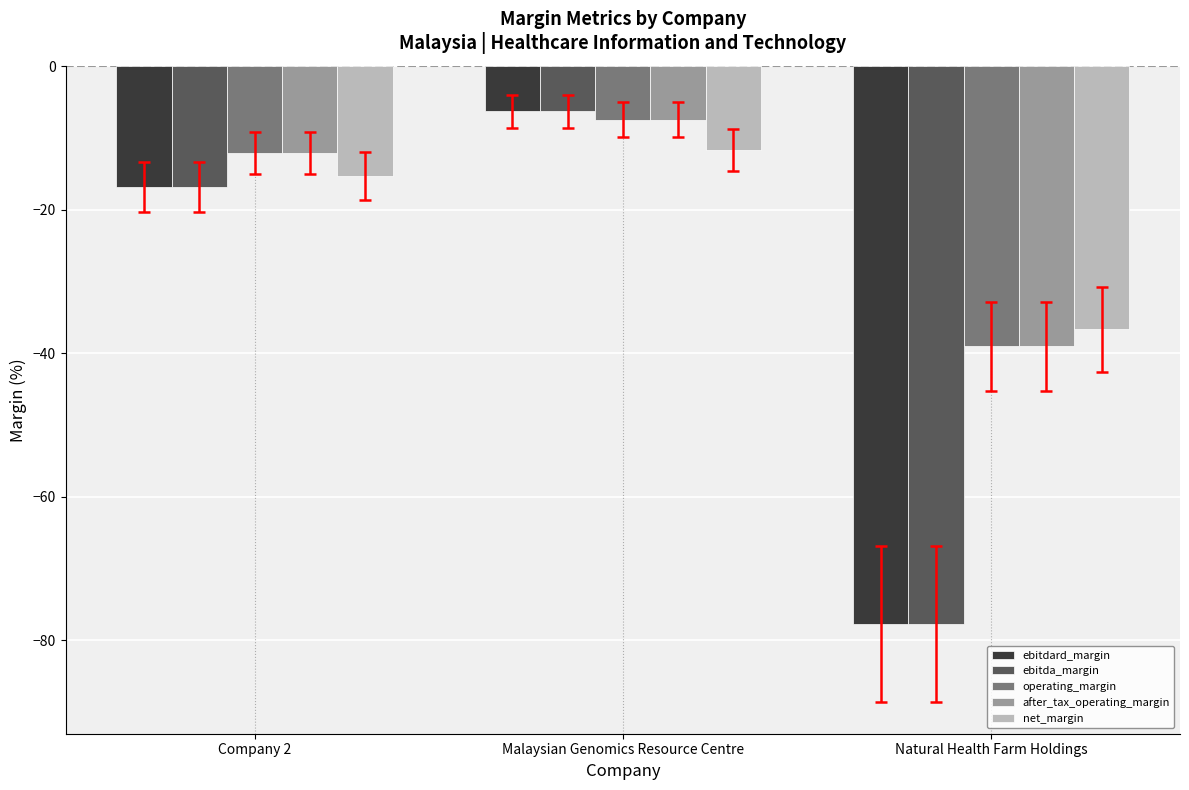

How many data points in net_margin are less than -15?

2